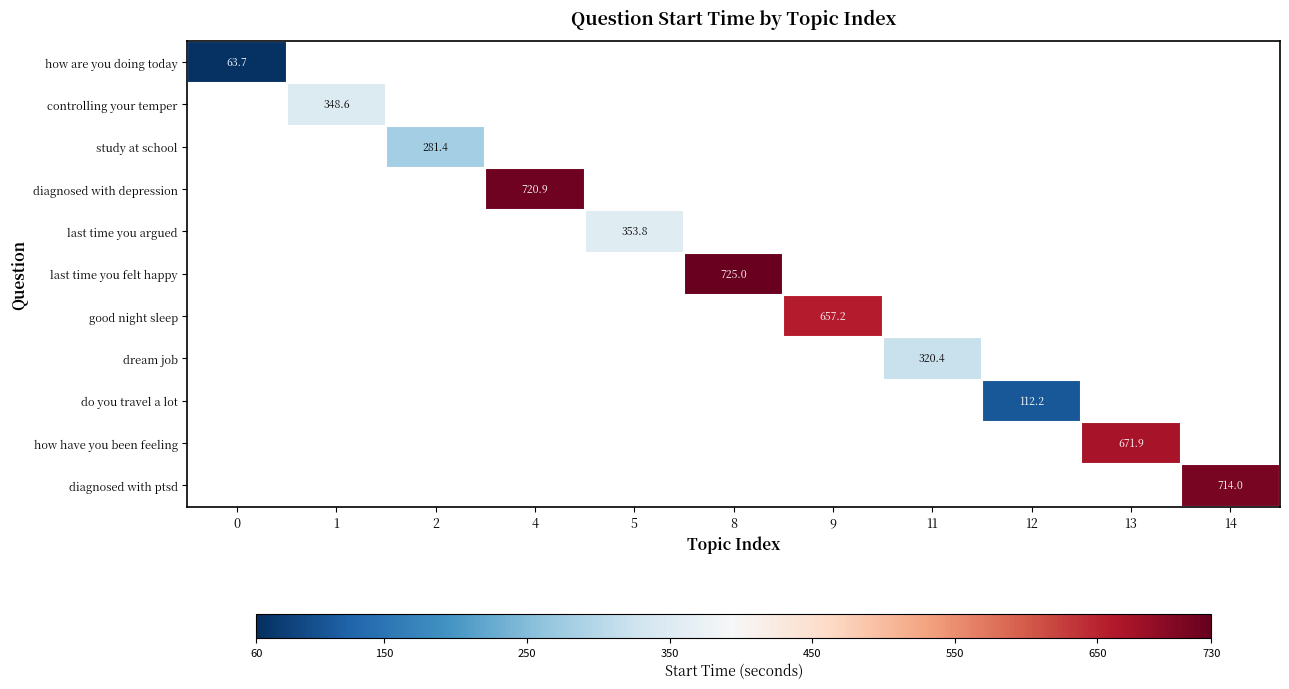

What is the minimum value for how are you doing today?

63.7